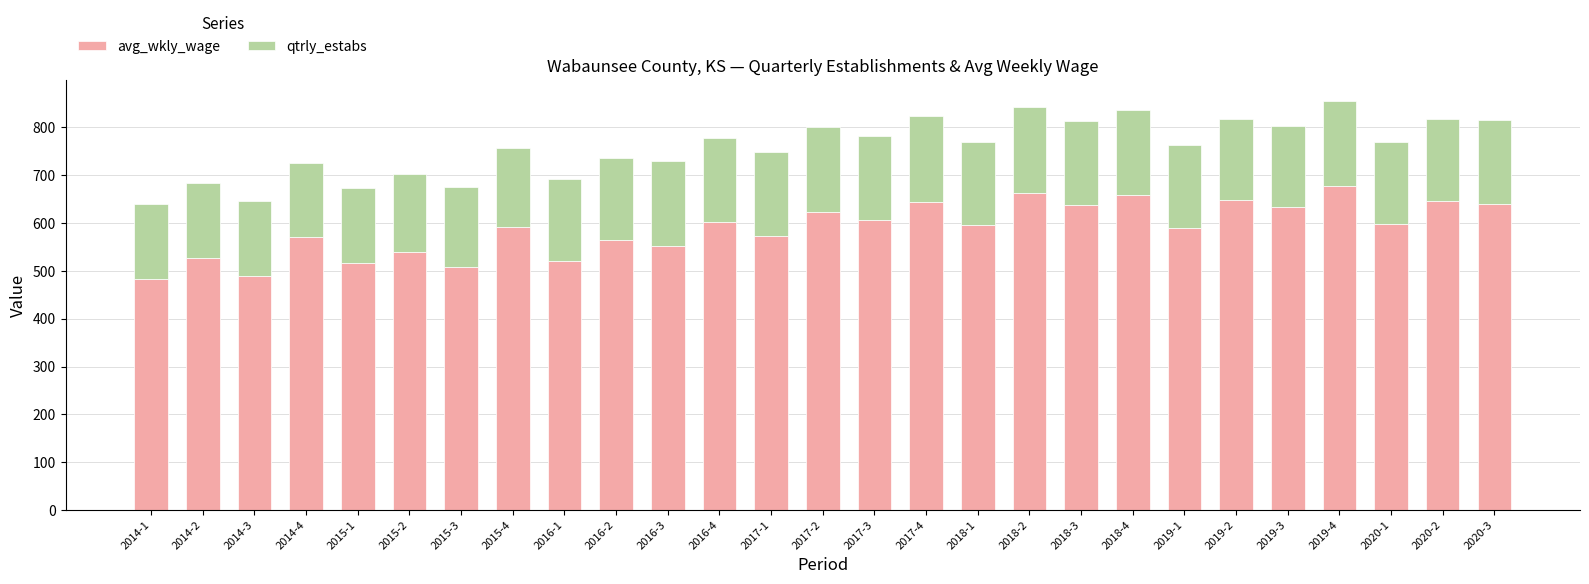

What is the difference between the maximum and second lowest values in the avg_wkly_wage series?

189